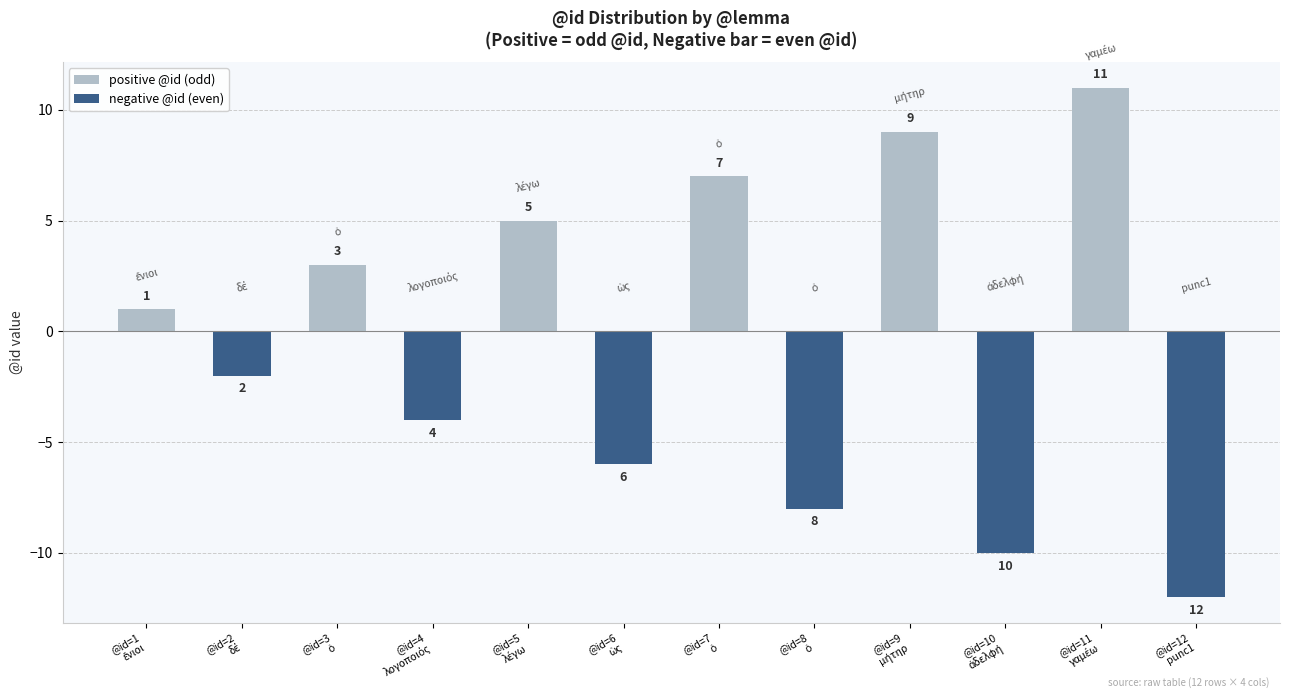

What is the difference between the second highest and second lowest values in the positive @id (odd) series?

9